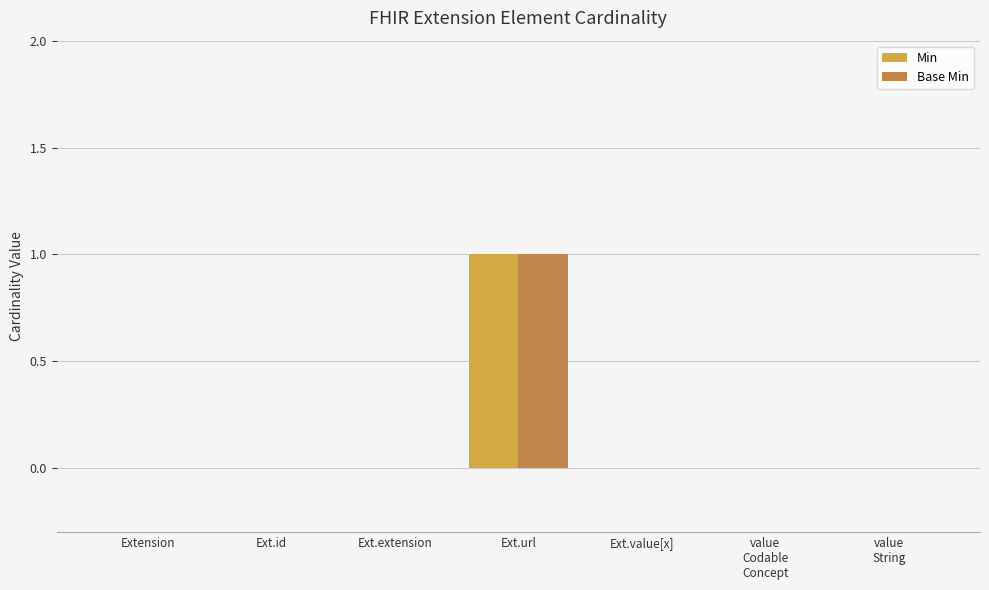

Count the Base Min values in the range 0 to 1.

7